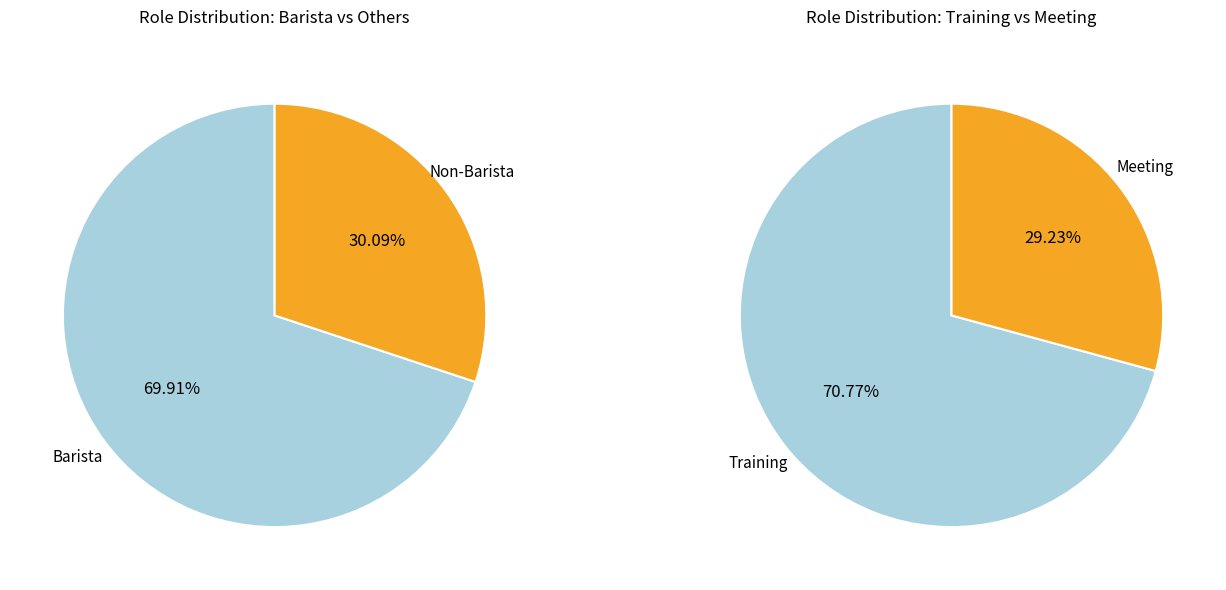

What is the total percentage of Barista  and Barista?

69.9%